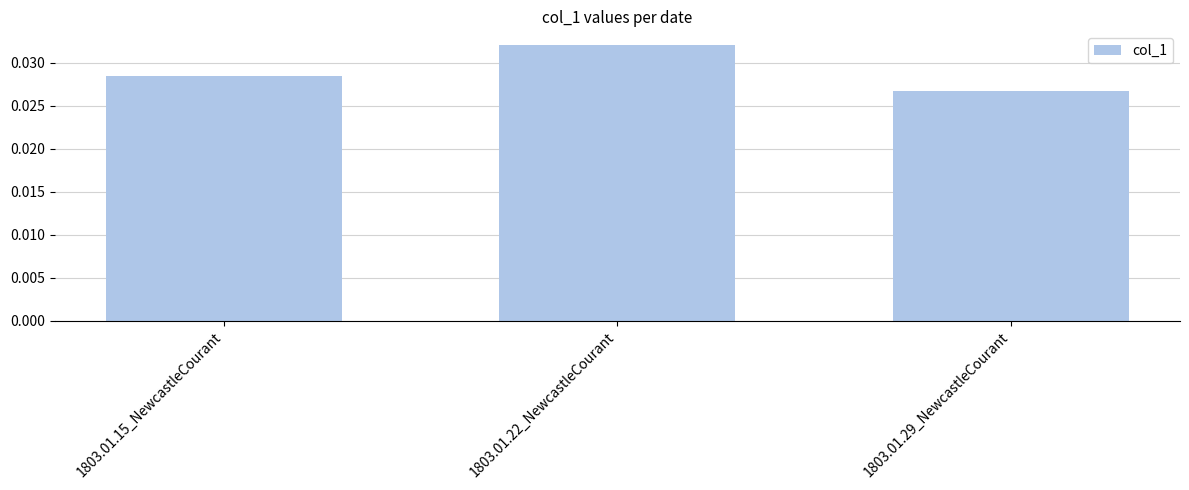

At which label is the value closest to 0?

1803.01.29_NewcastleCourant